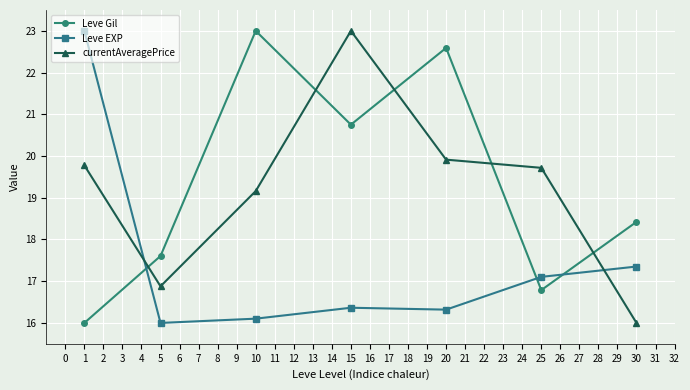

After their last crossing, which series has the higher values: Leve Gil or Leve EXP?

Leve Gil